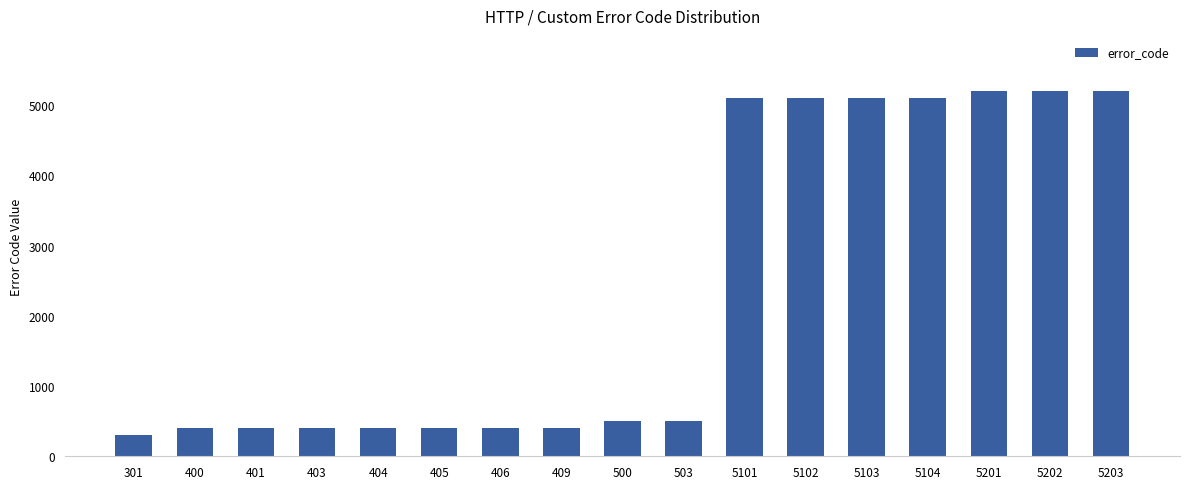

What is the approximate value at 409, to the nearest 10?

410